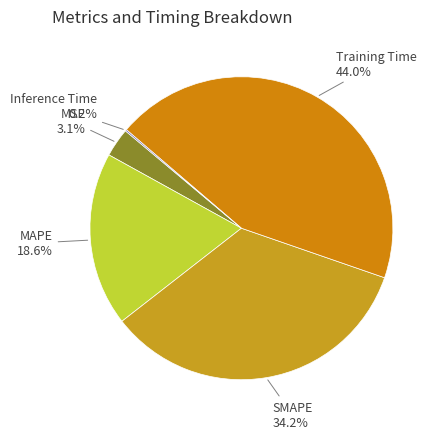

How much of the chart is everything except MSE?

96.9%